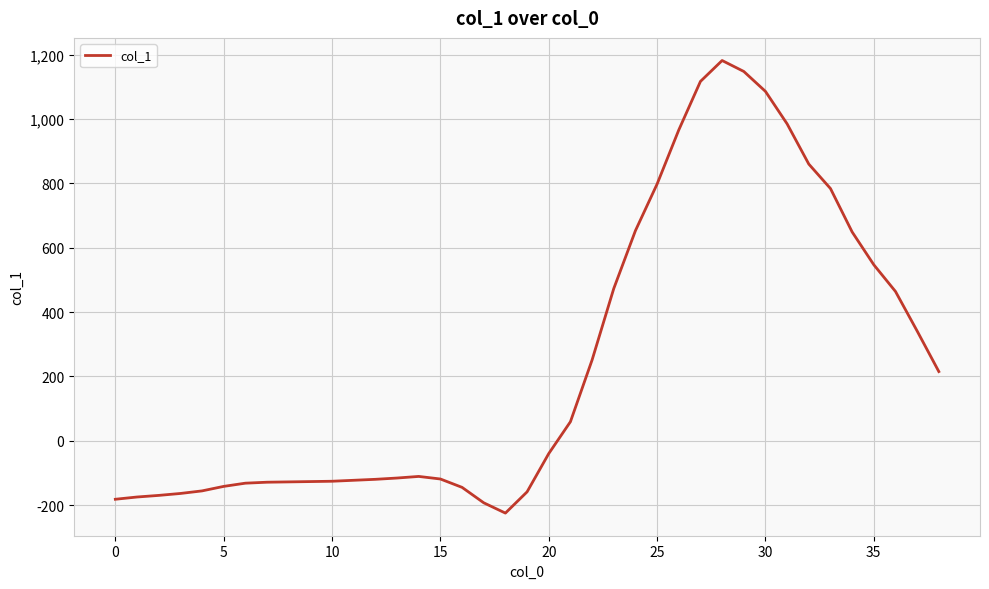

How many negative values are there?

21